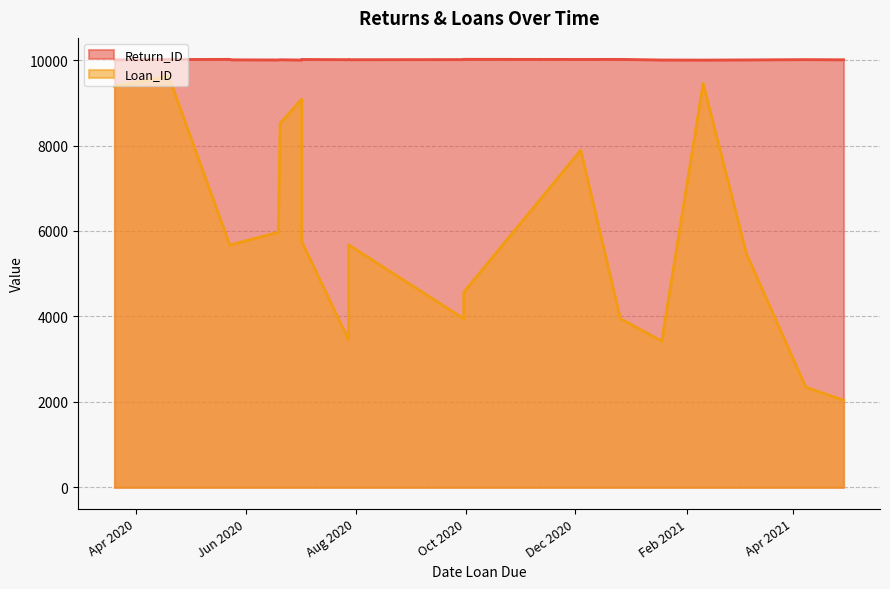

At which category is the sum across all series the highest?

2020-04-19